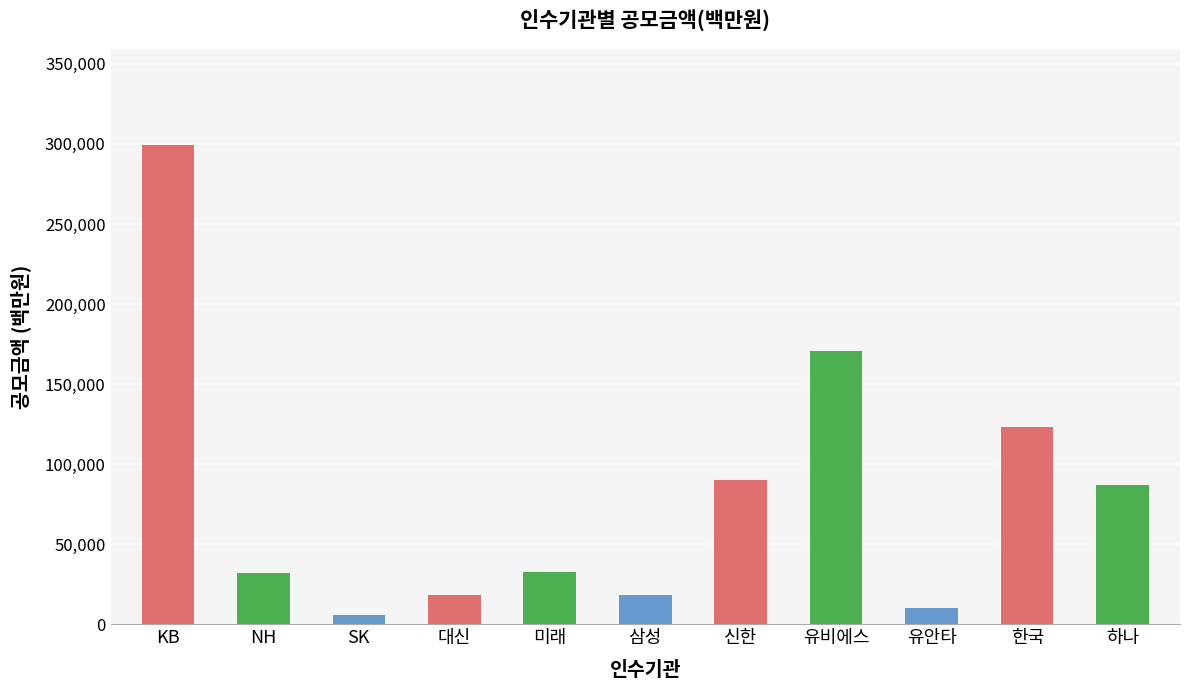

Rank the categories by value from highest to lowest.

KB, 유비에스, 한국, 신한, 하나, 미래, NH, 대신, 삼성, 유안타, SK